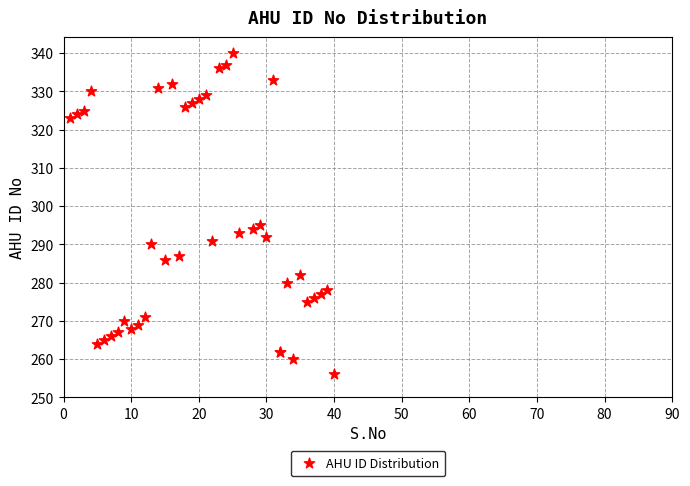

What Y value in the scatter plot is closest to 298?

295